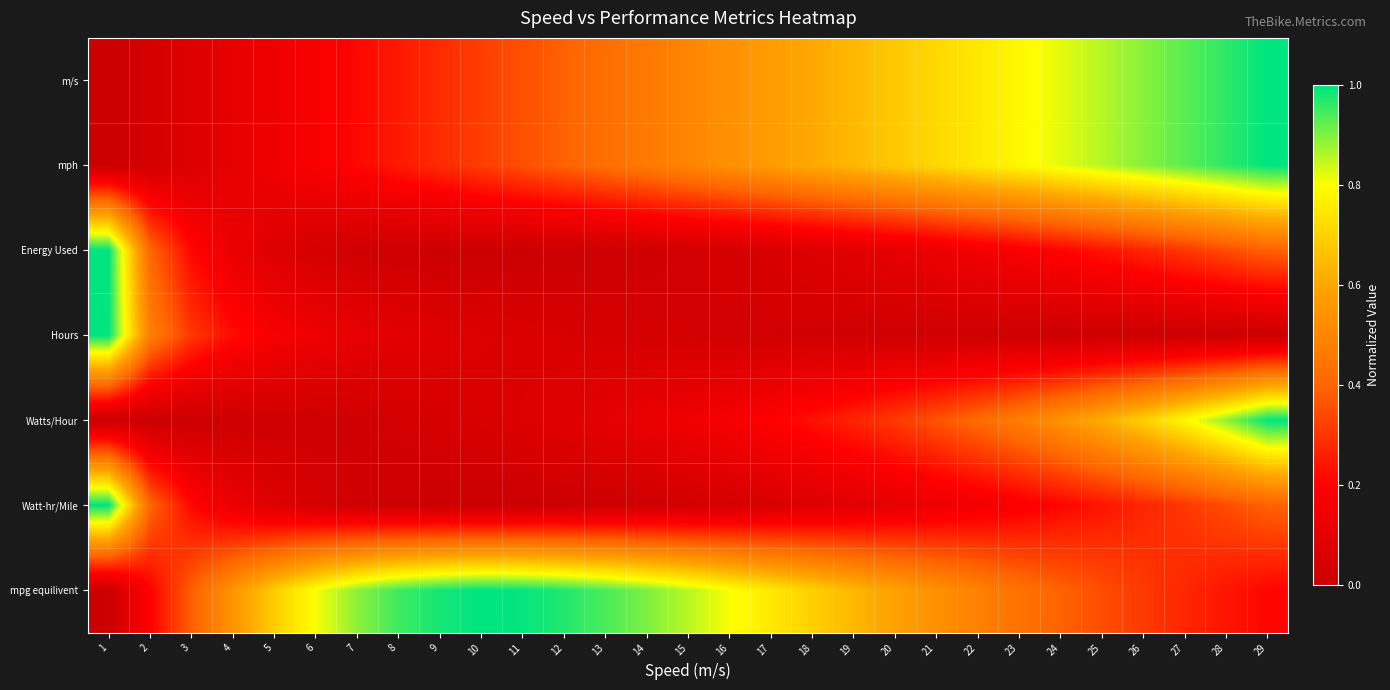

Between 19 and 29, which is larger?

29